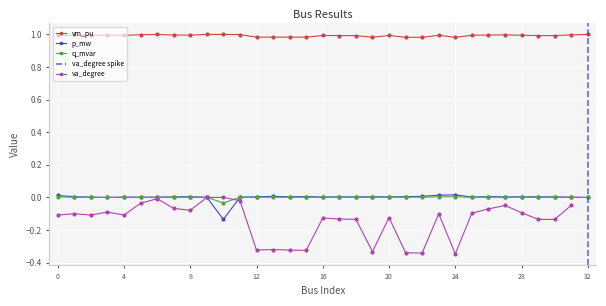

True or false: vm_pu and q_mvar intersect in this chart.

False